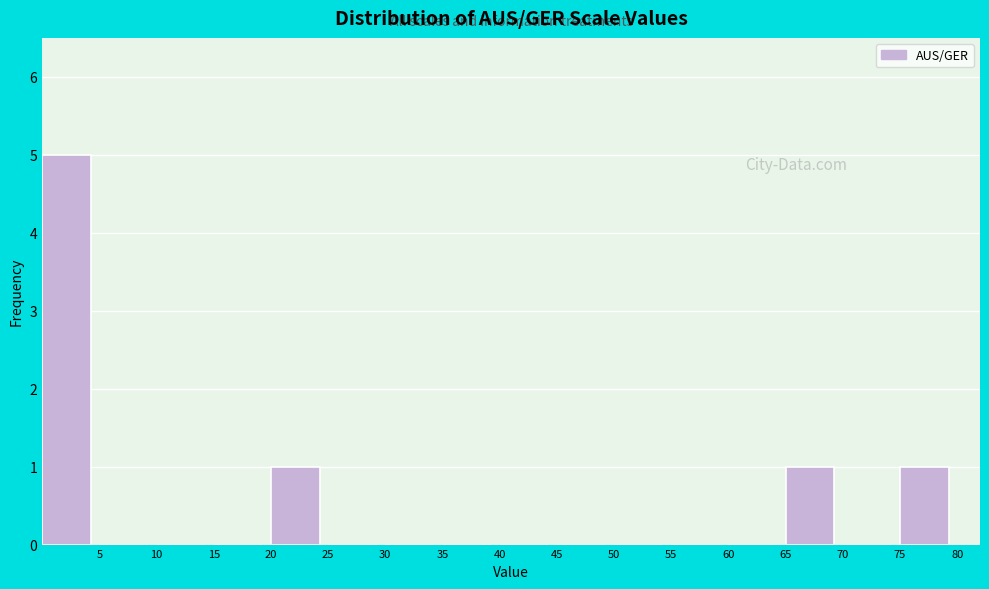

Reading left to right, transcribe this chart: for each bar, give the range it covers on the x-axis and its height. The values are not printed on the chart, so give them approximately, as read against the axis.

0 to 5: 5
5 to 10: 0
10 to 15: 0
15 to 20: 0
20 to 25: 1
25 to 30: 0
30 to 35: 0
35 to 40: 0
40 to 45: 0
45 to 50: 0
50 to 55: 0
55 to 60: 0
60 to 65: 0
65 to 70: 1
70 to 75: 0
75 to 80: 1